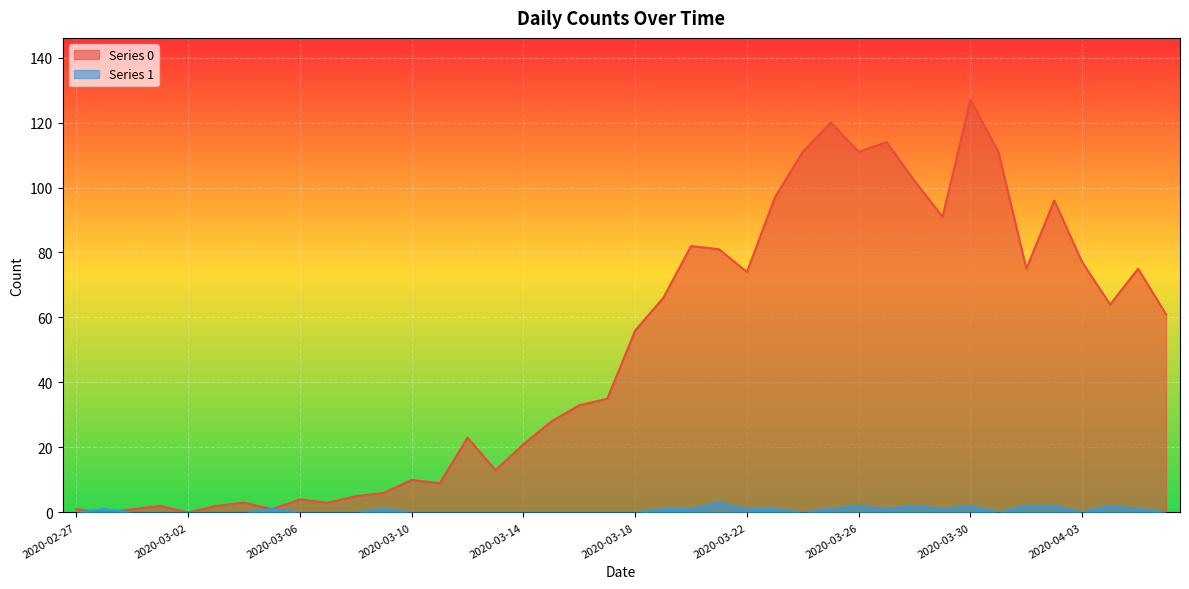

Which series changed the most between 2020-03-20 and 2020-03-24?

Series 0